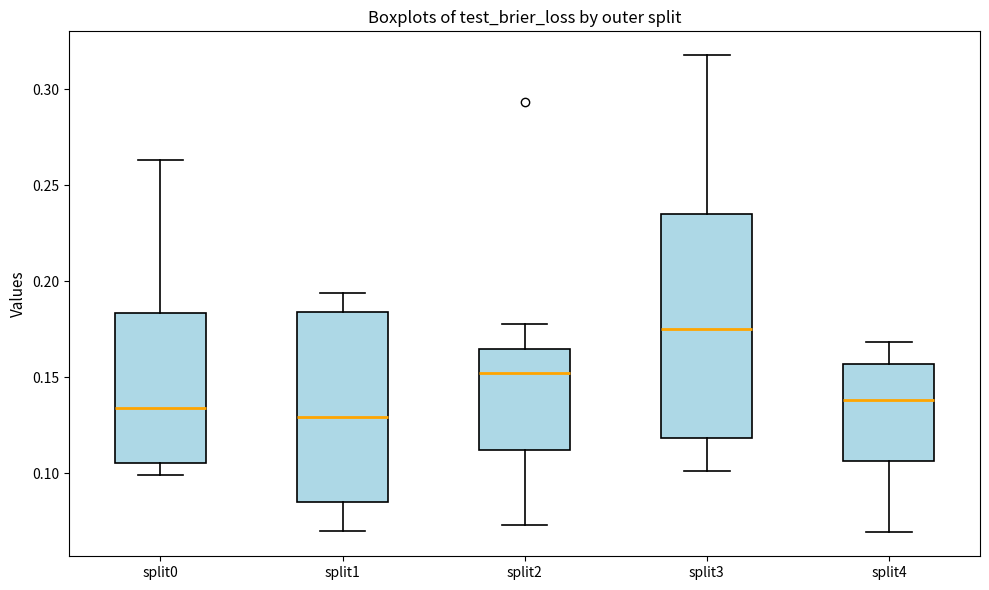

Where is the lower edge of the box for split1 on the y-axis? The values are not printed on the chart, so give them approximately, as read against the axis.

0.085